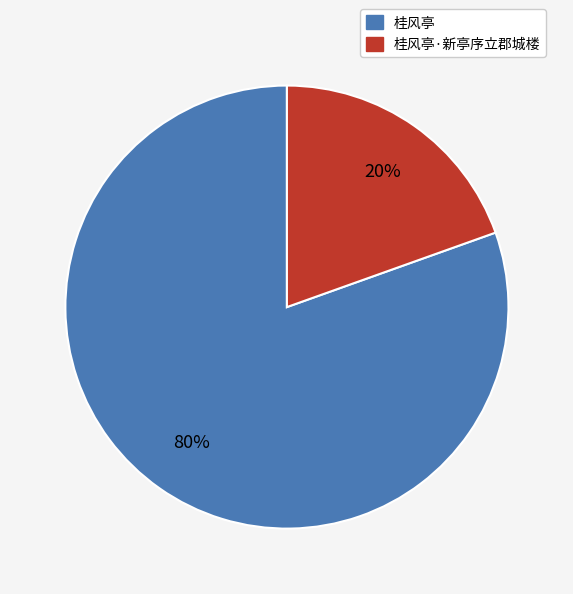

How many slices are in this pie chart?

2